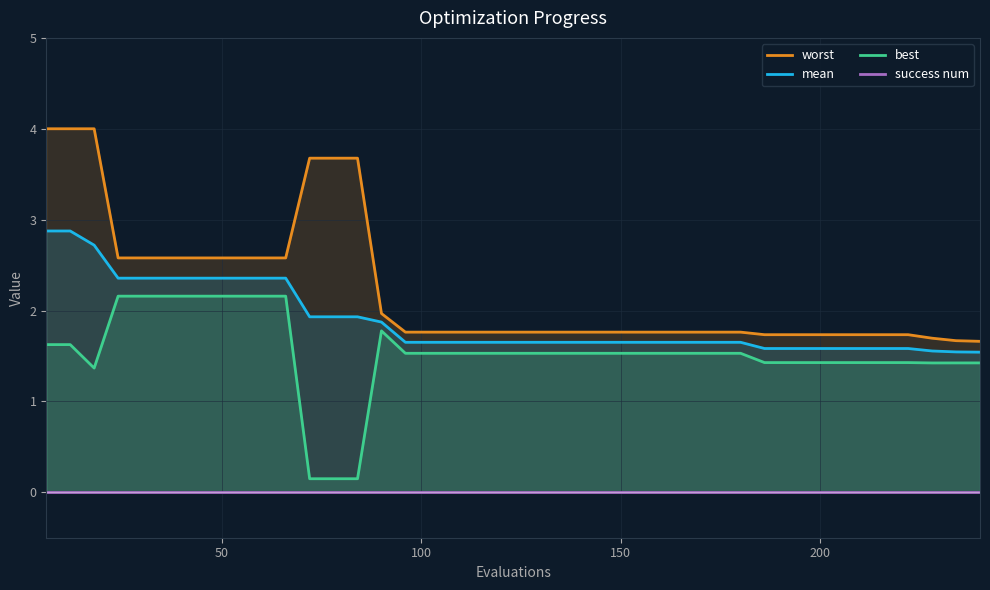

True or false: success num and mean cross at least once.

False